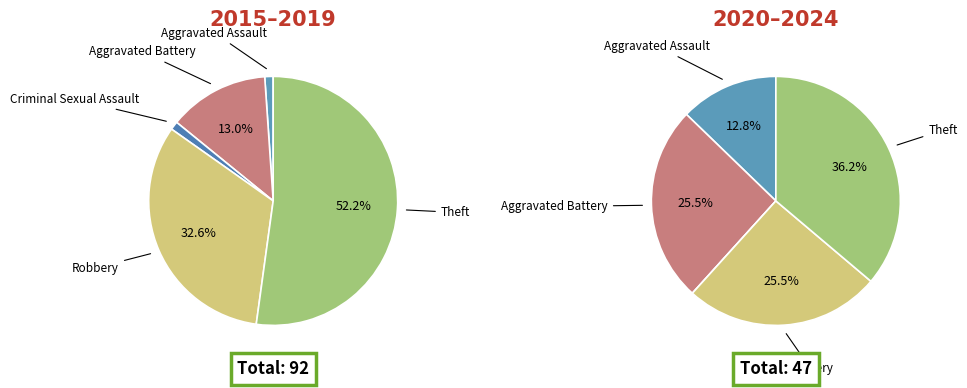

How many segments does this pie chart have?

5